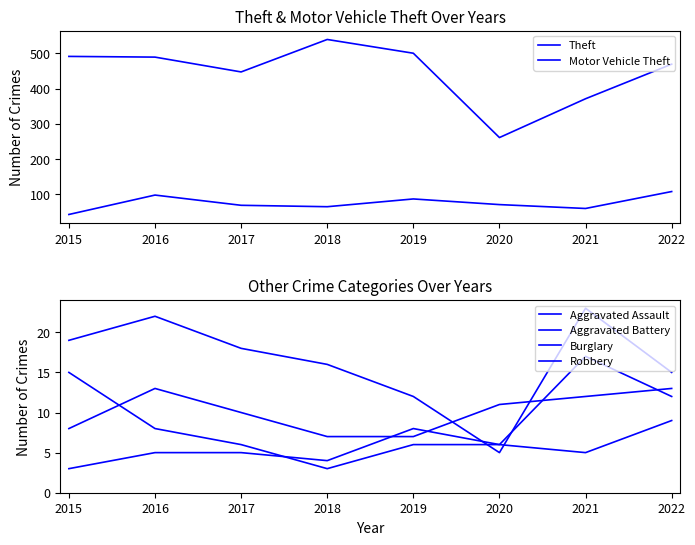

How many data points in Motor Vehicle Theft are less than 71?

4